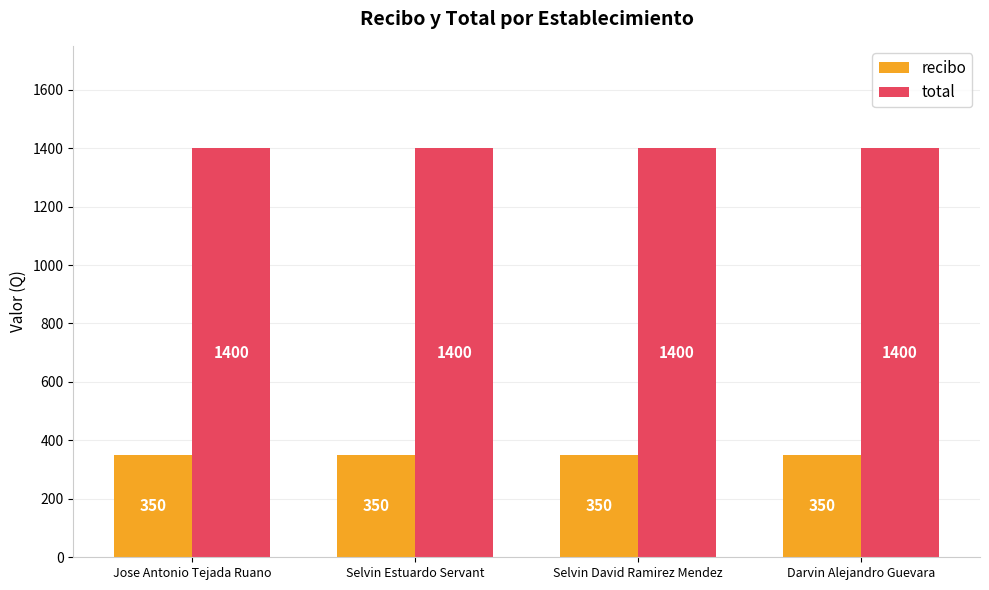

Rank the series by their average value, from lowest to highest.

recibo, total